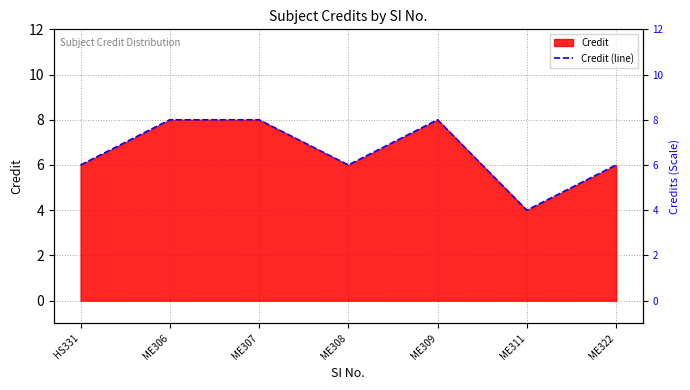

How many series are shown in this chart?

1